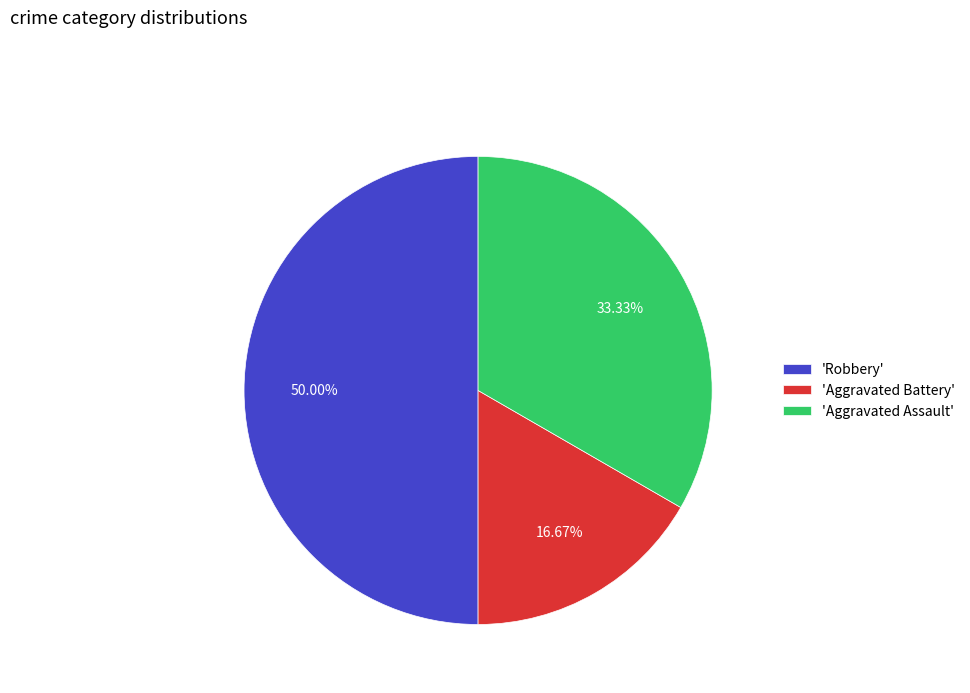

Which slice is the smallest?

'Aggravated Battery'